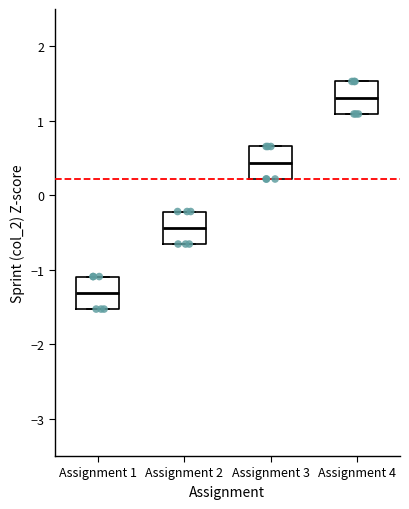

Reading left to right, transcribe this box plot: for each box, give where its median line is, the range the box spans, and where its two whiskers end, as read against the y-axis. The values are not printed on the chart, so give them approximately, as read against the axis.

Assignment 1: median -1.3, box -1.5 to -1.1, whiskers -1.5 to -1.1
Assignment 2: median -0.4, box -0.7 to -0.2, whiskers -0.7 to -0.2
Assignment 3: median 0.4, box 0.2 to 0.7, whiskers 0.2 to 0.7
Assignment 4: median 1.3, box 1.1 to 1.5, whiskers 1.1 to 1.5